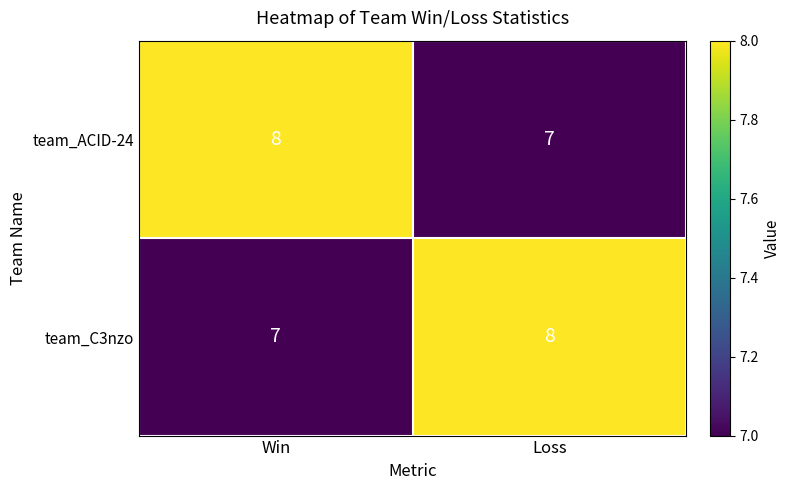

How many distinct data groups are displayed?

2